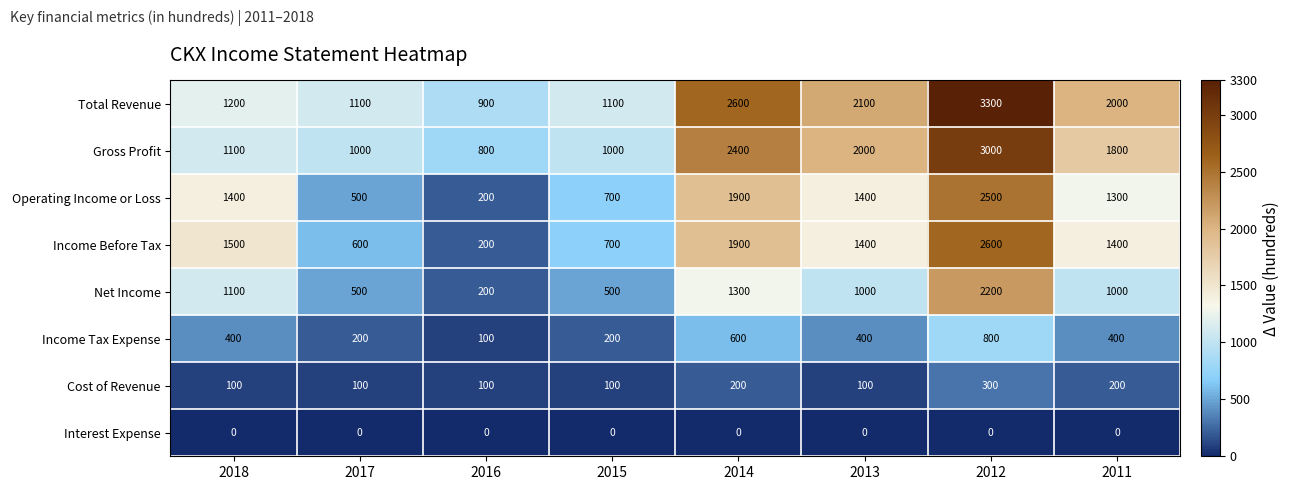

Which series has the largest total across all categories?

Total Revenue